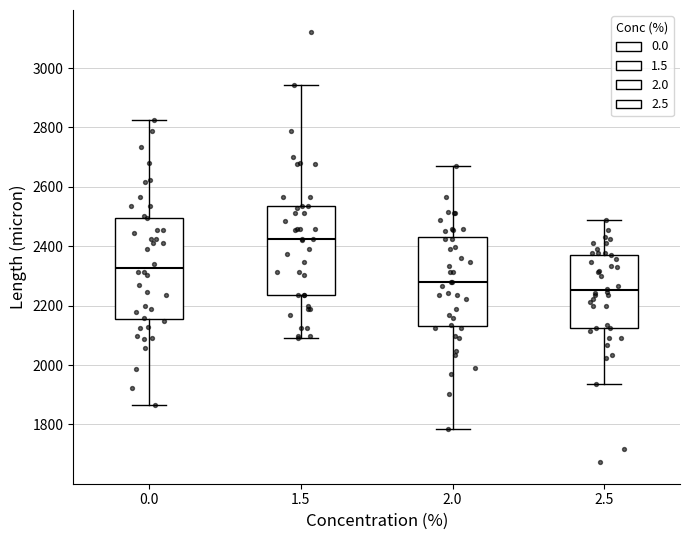

Where does the upper whisker of the box at x = 1.5 end on the y-axis? The values are not printed on the chart, so give them approximately, as read against the axis.

2940